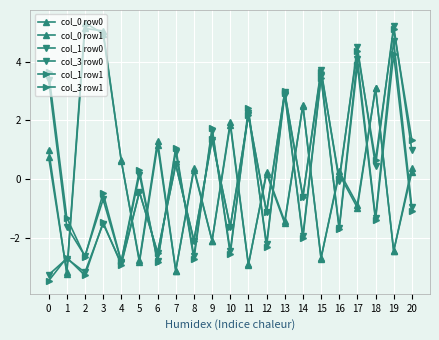

What is the highest value of the col_3 row1 series?

4.2